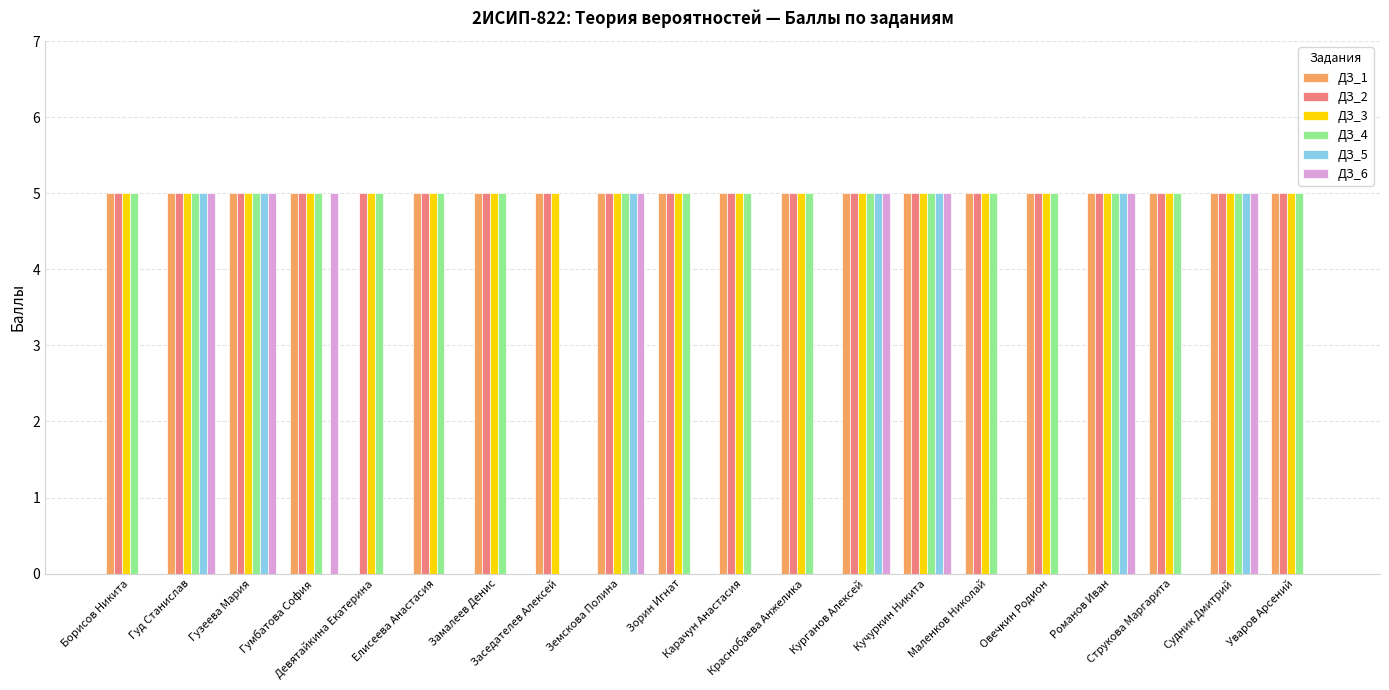

Are the bars grouped side by side (vs. stacked)?

Yes